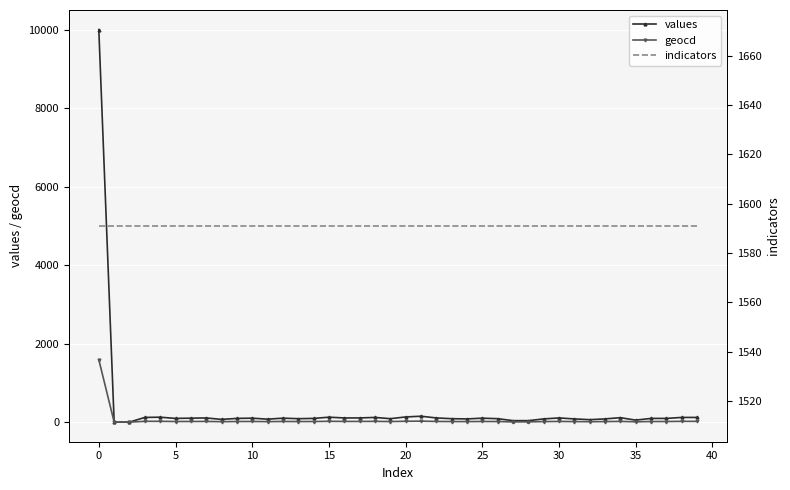

The value of indicators at 39 is 2676. True or false?

False